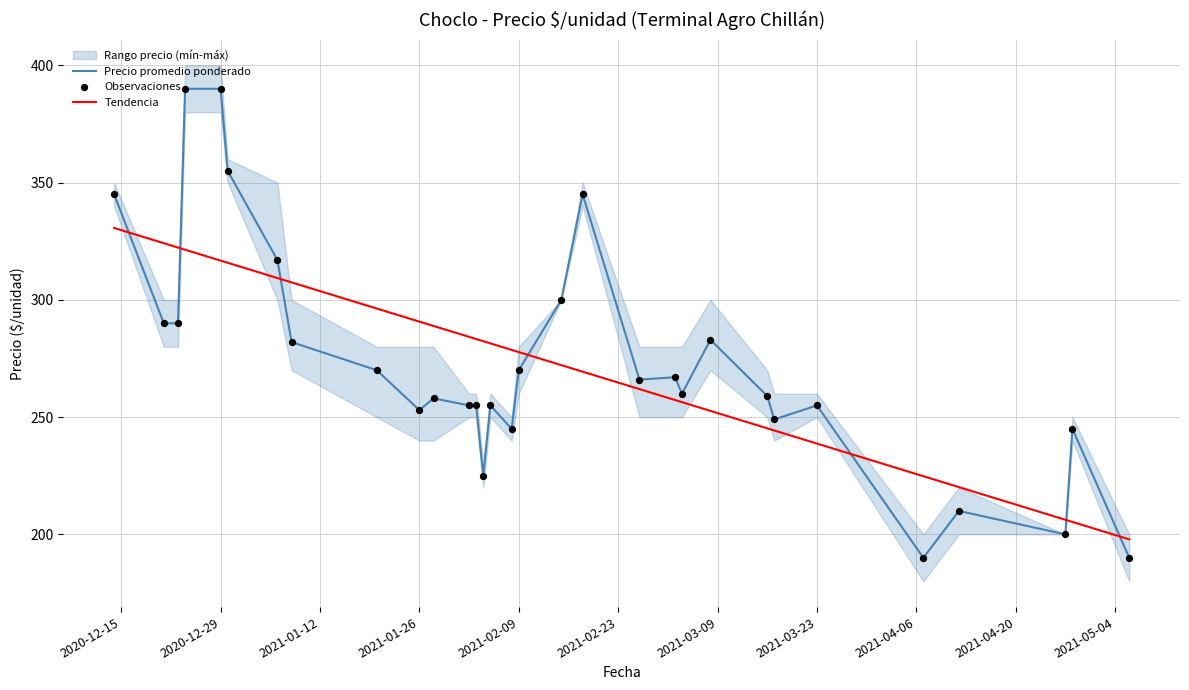

Which series contains the lowest Y value?

Precio promedio ponderado